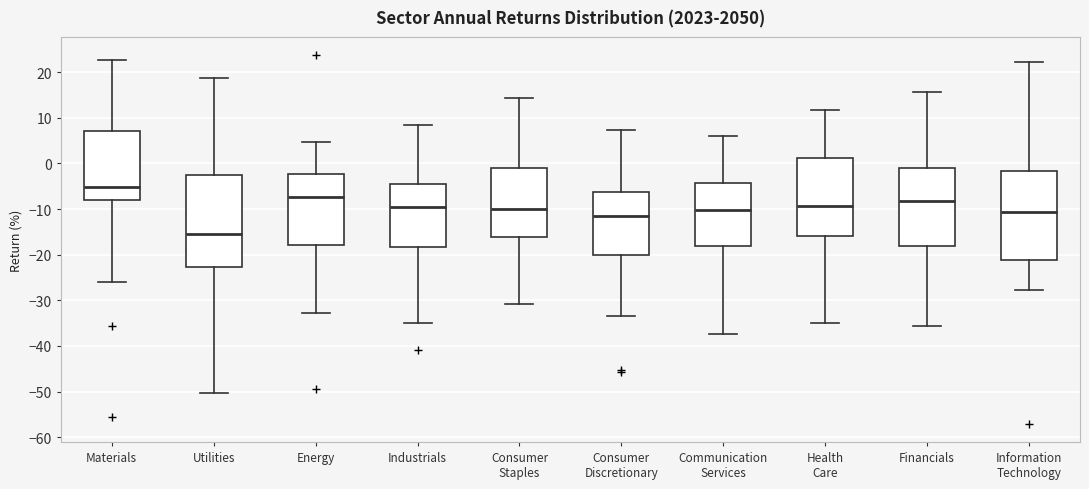

Reading left to right, read every box against the y-axis: the position of its median line, the range the box covers, and the ends of its whiskers. The values are not printed on the chart, so give them approximately, as read against the axis.

Materials: median -5, box -8 to 7, whiskers -26 to 23
Utilities: median -16, box -23 to -2, whiskers -50 to 19
Energy: median -7, box -18 to -2, whiskers -33 to 5
Industrials: median -10, box -18 to -4, whiskers -35 to 9
Consumer Staples: median -10, box -16 to -1, whiskers -31 to 14
Consumer Discretionary: median -11, box -20 to -6, whiskers -33 to 7
Communication Services: median -10, box -18 to -4, whiskers -37 to 6
Health Care: median -9, box -16 to 1, whiskers -35 to 12
Financials: median -8, box -18 to -1, whiskers -36 to 16
Information Technology: median -11, box -21 to -2, whiskers -28 to 22